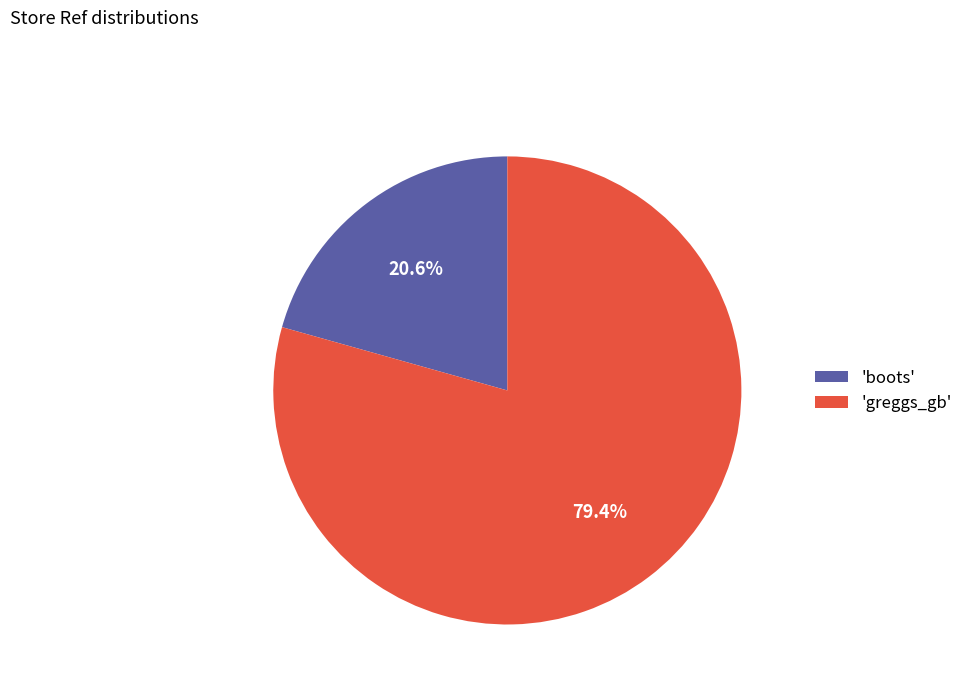

Do 'boots' and 'greggs_gb' together represent more than half of the pie?

Yes